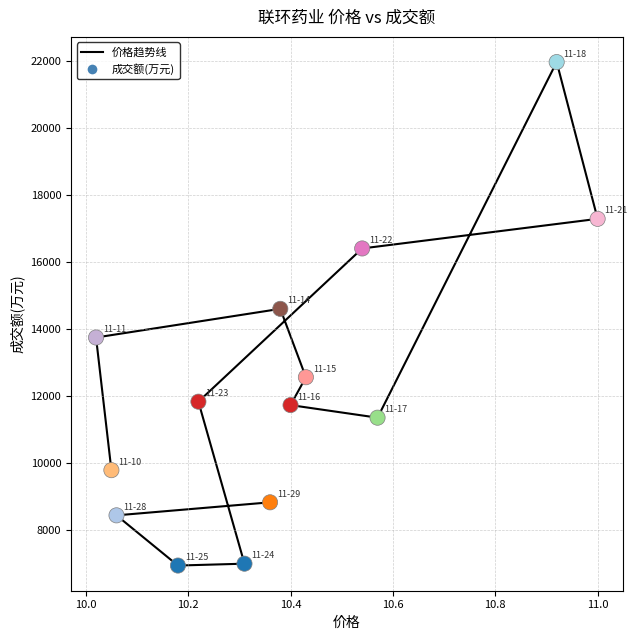

What is the range of Y values (max minus min)?

15033